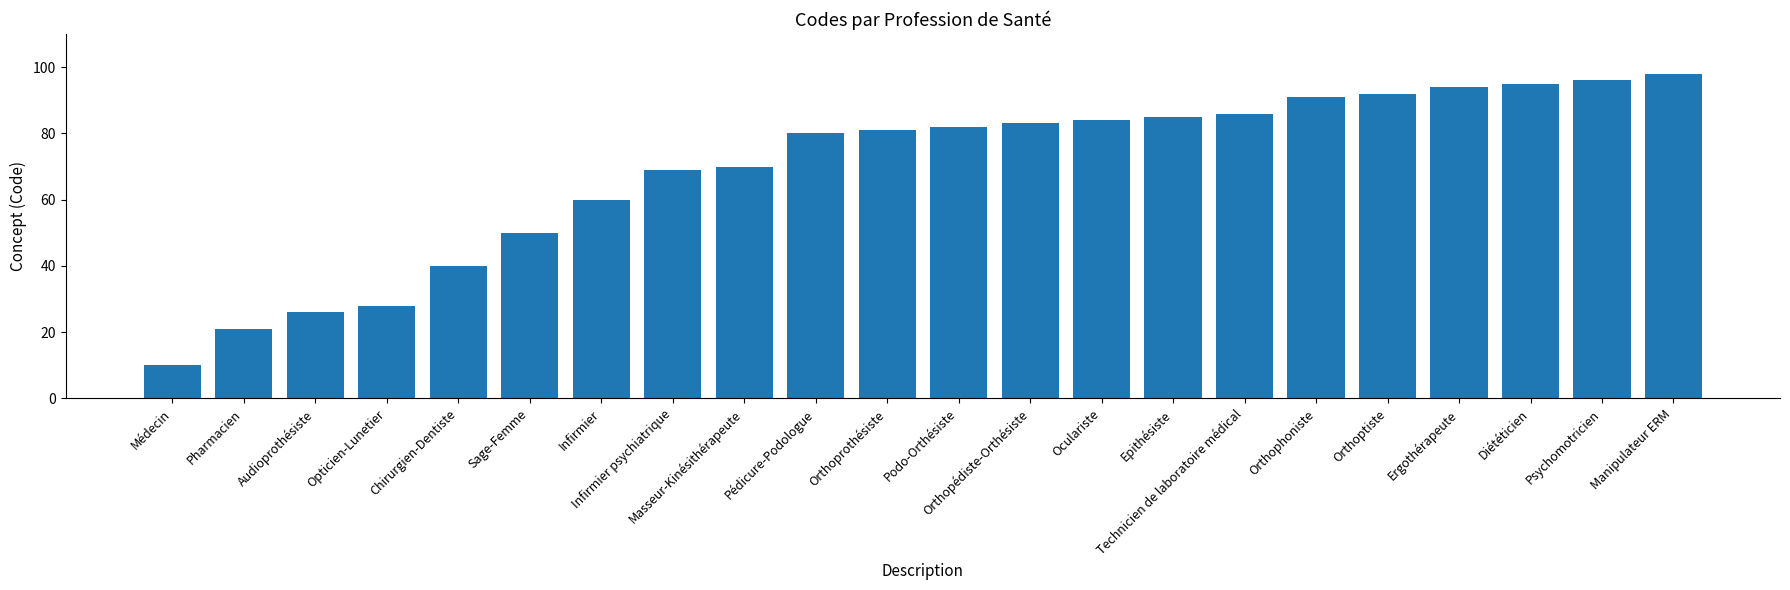

Are the bars horizontal?

No